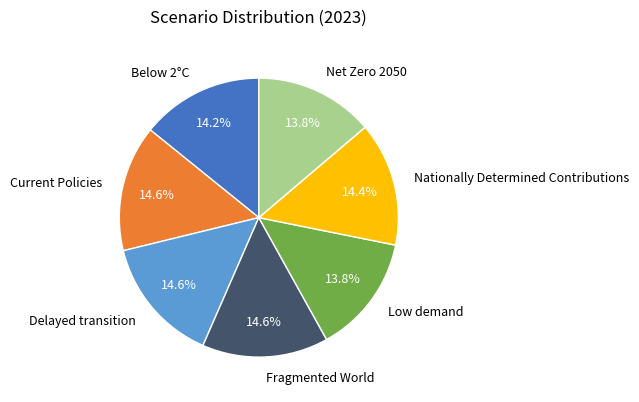

Which has a higher value, Fragmented World or Net Zero 2050?

Fragmented World